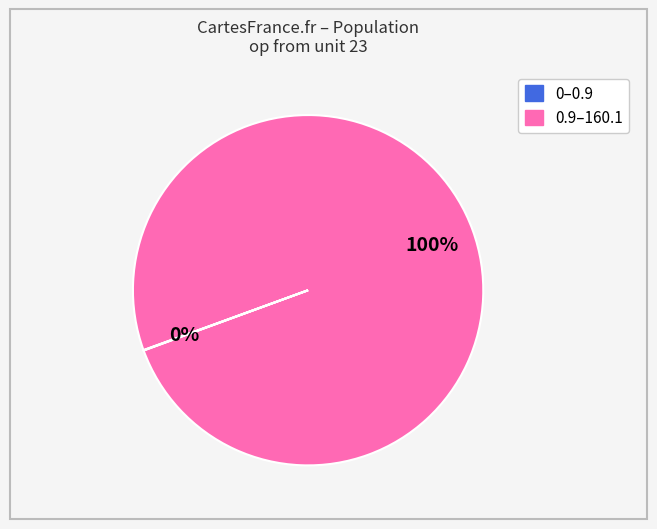

To the nearest percent, what is the average slice percentage?

50%